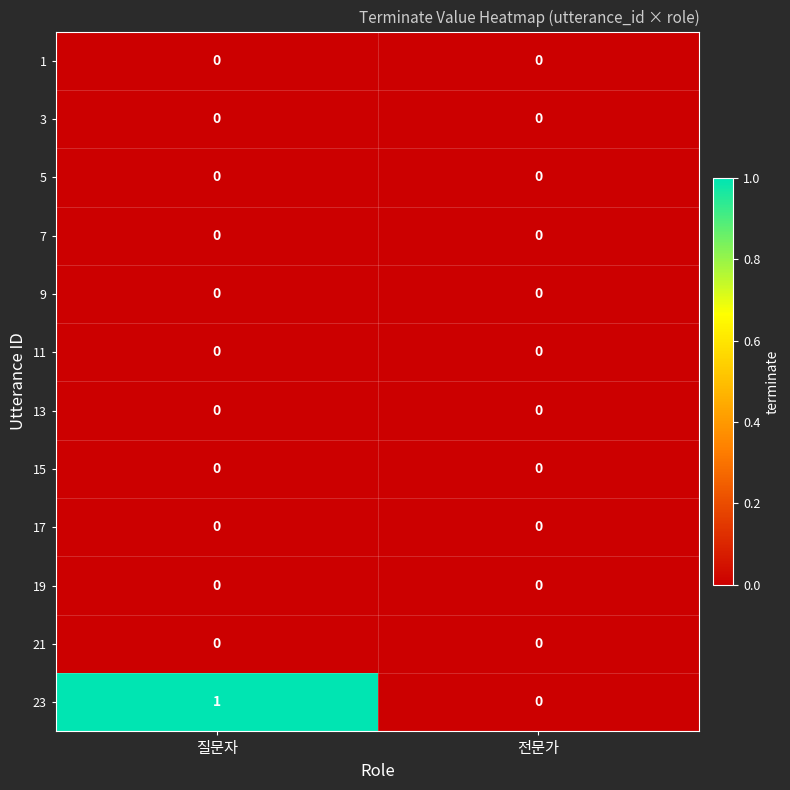

Which series has the largest range (max minus min)?

23